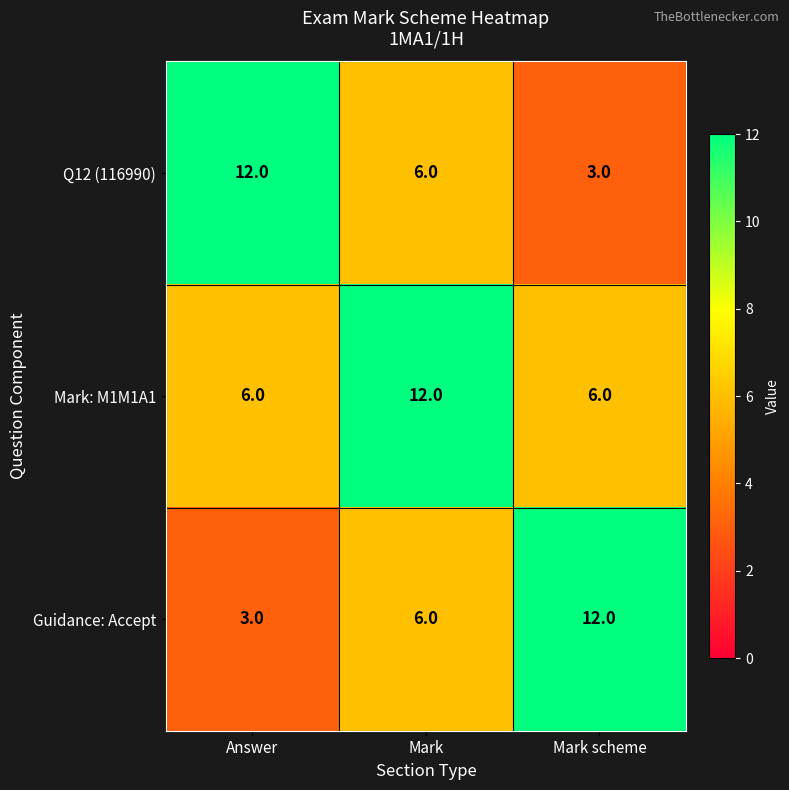

At which label does Q12 (116990) reach its minimum?

Mark scheme